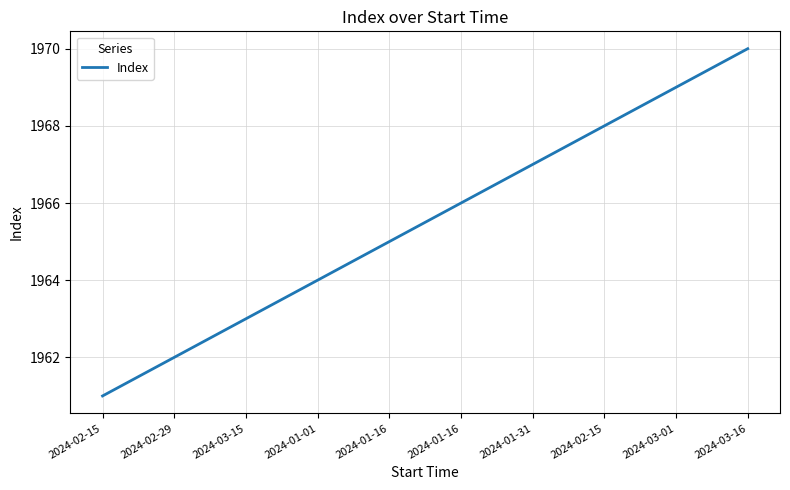

How many lines are shown in the chart?

1